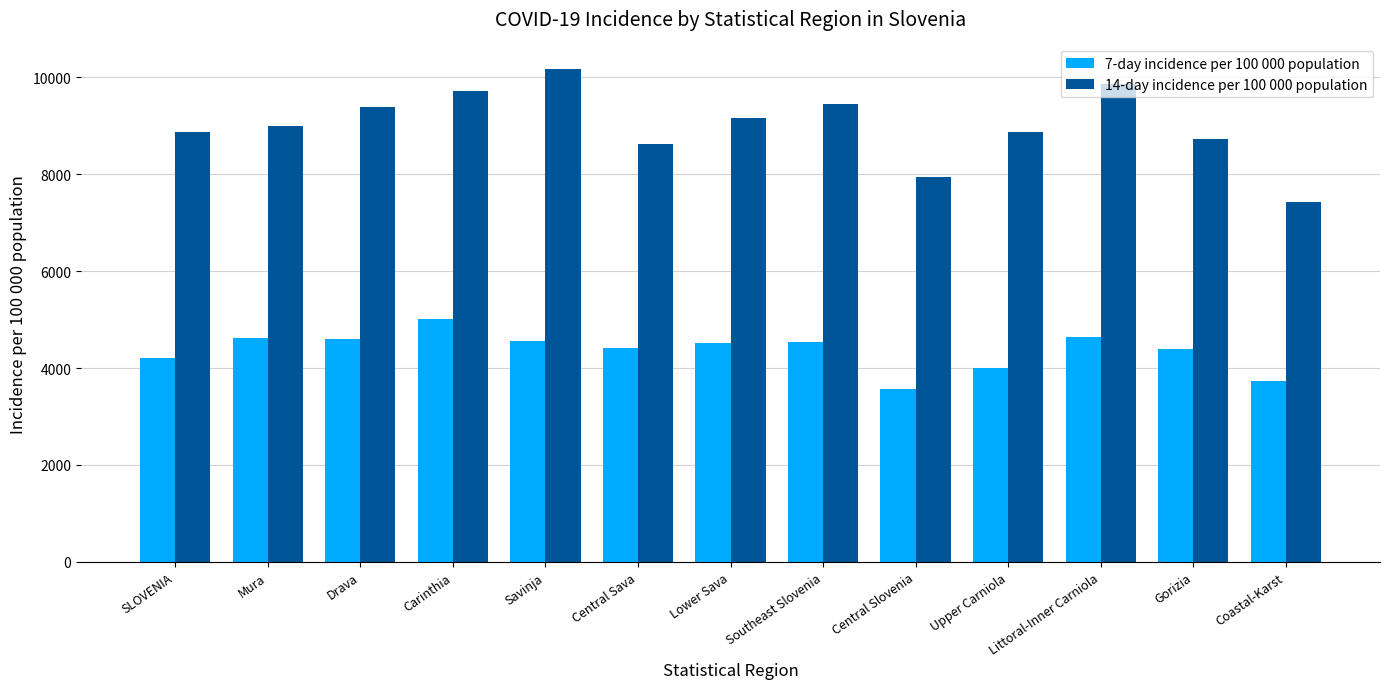

What is the lowest value of the 7-day incidence per 100 000 population series?

3558.4